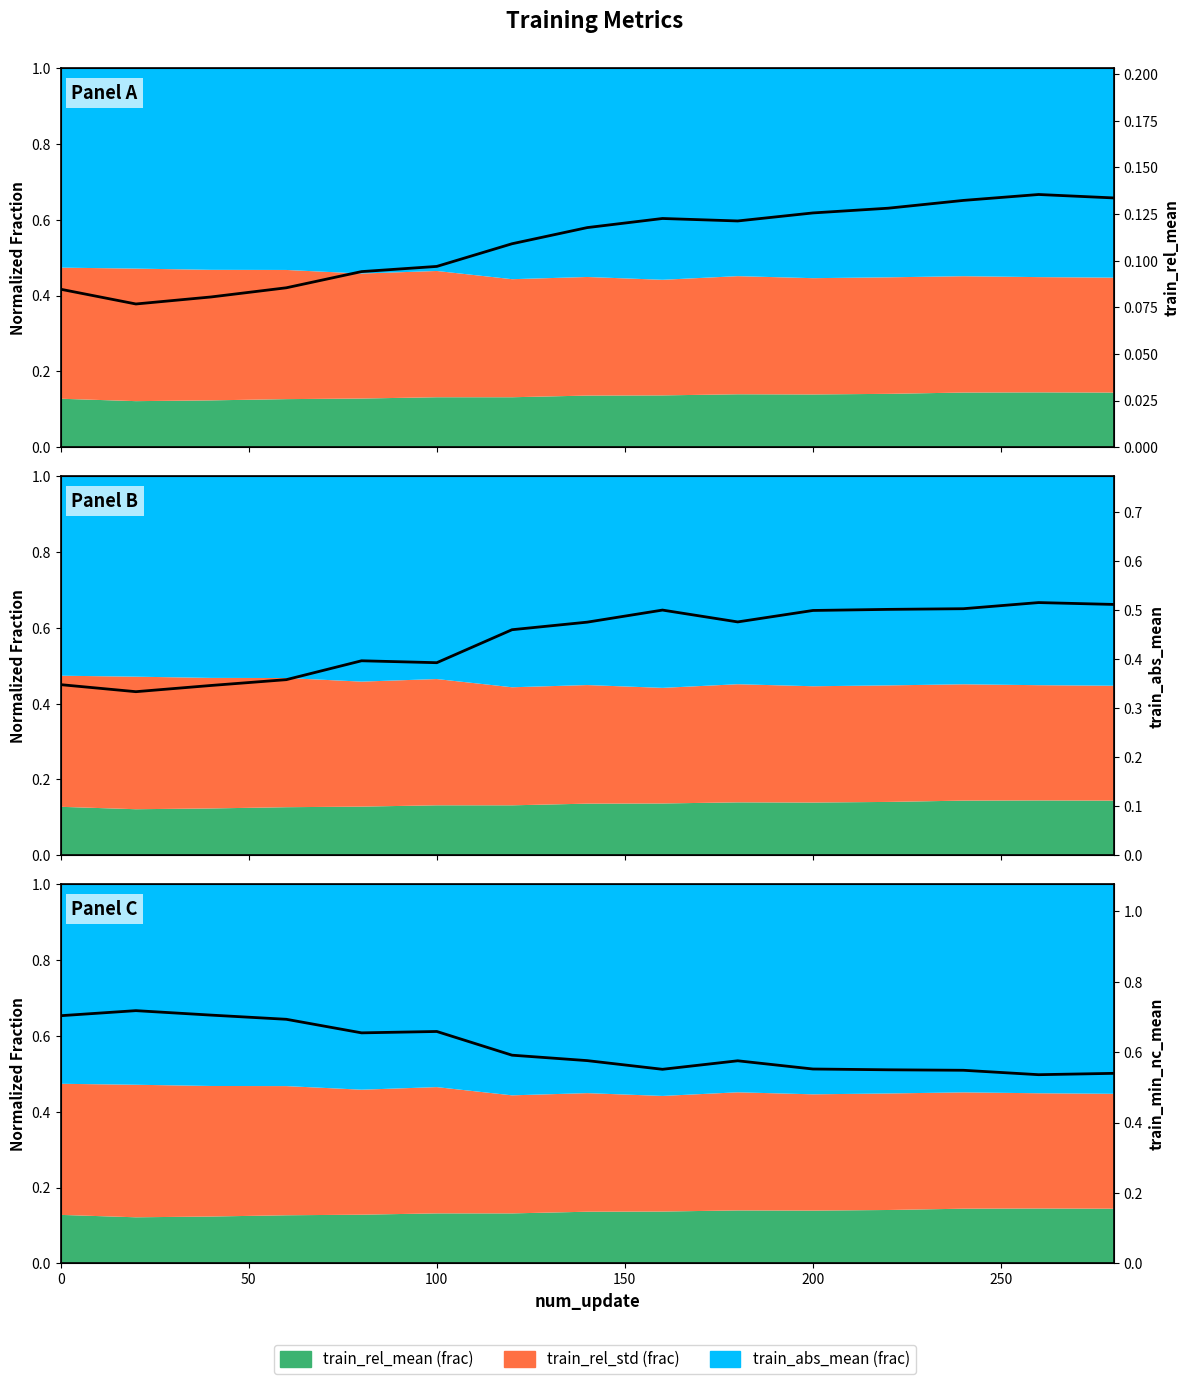

What is the smallest value displayed?

0.1